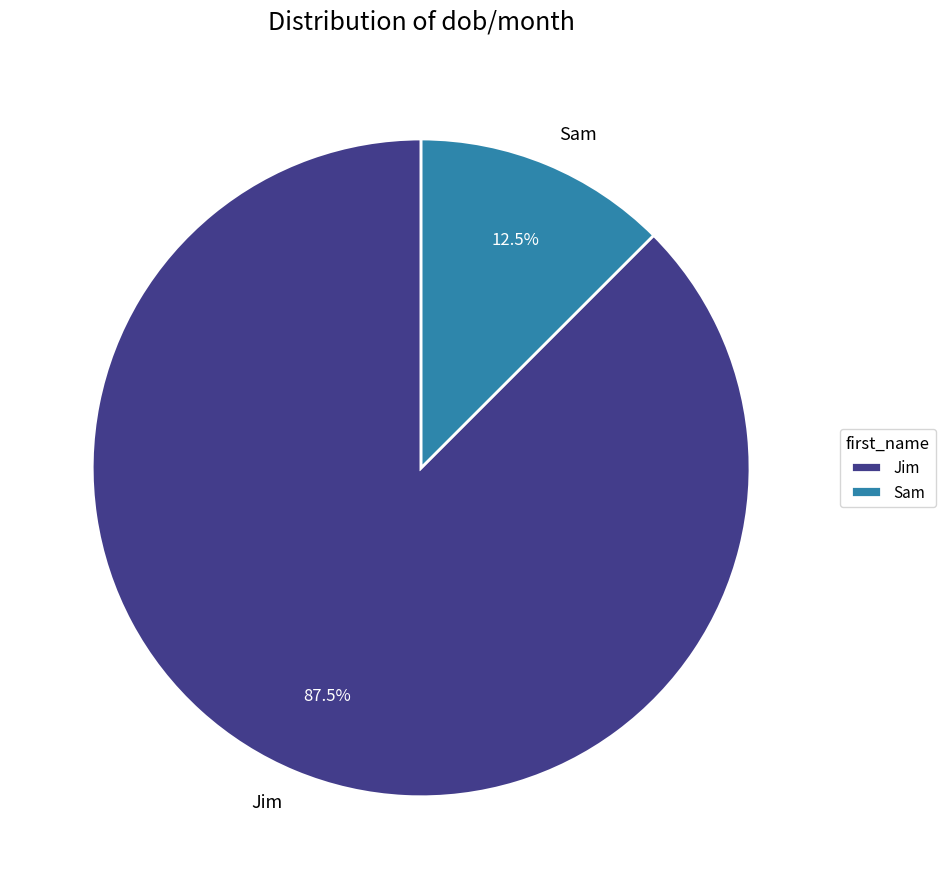

Between Sam and Jim, which is larger?

Jim